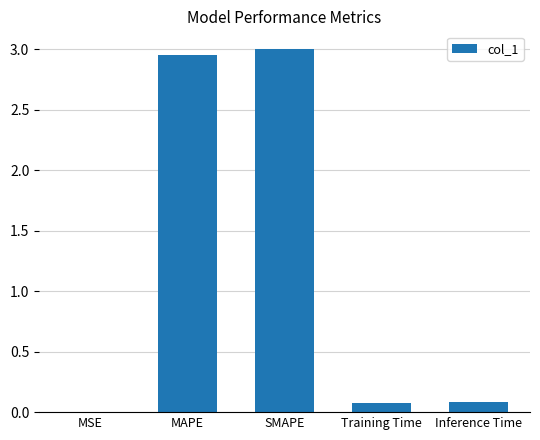

Is it true that the value at Training Time is 0.1?

True